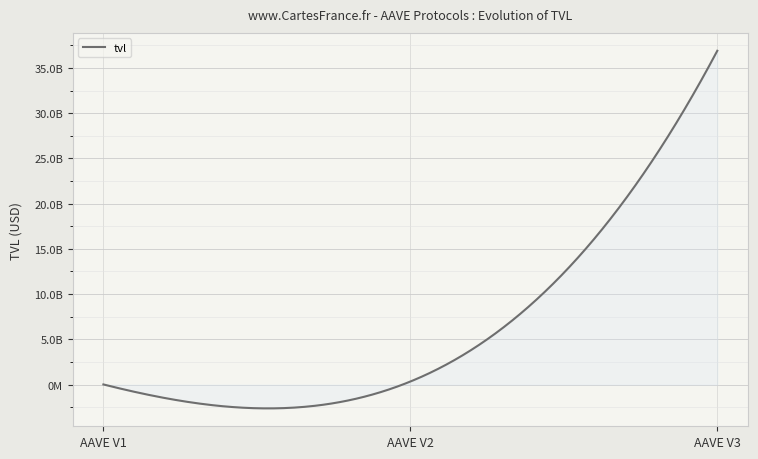

Does the chart display data point markers on the line(s)?

No